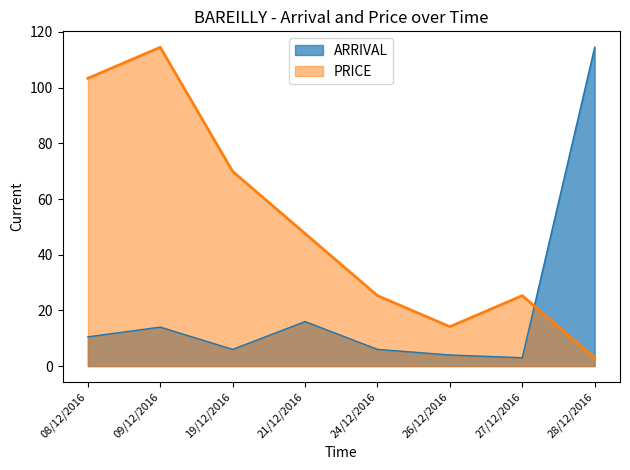

What is the value of the ARRIVAL point at the 4th from the left?

16.0